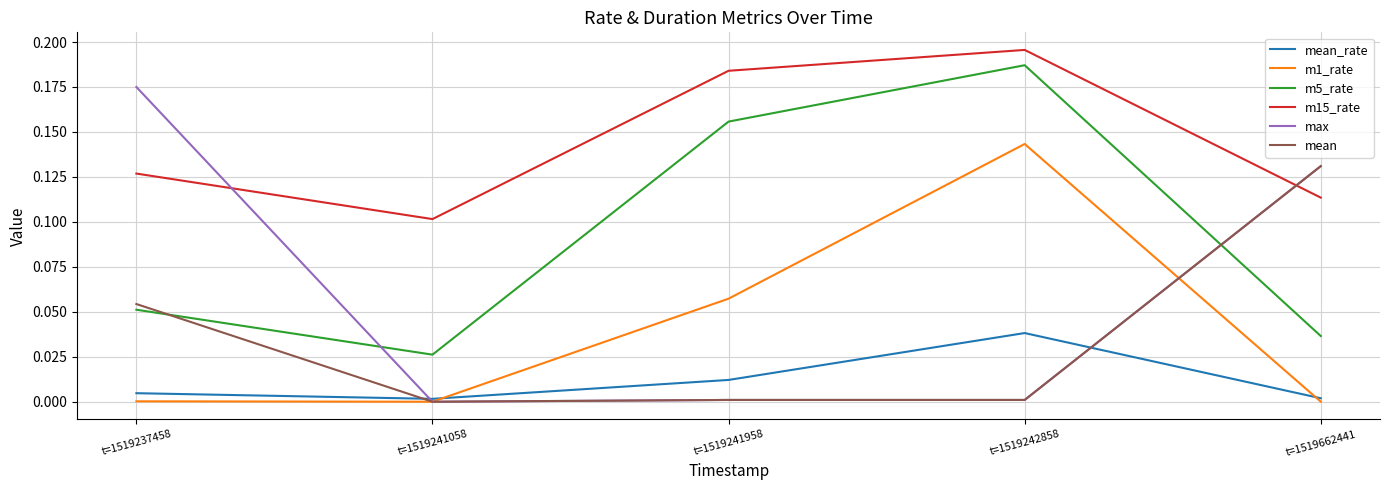

Rank the series by their maximum value, from highest to lowest.

m15_rate, m5_rate, max, m1_rate, mean, mean_rate